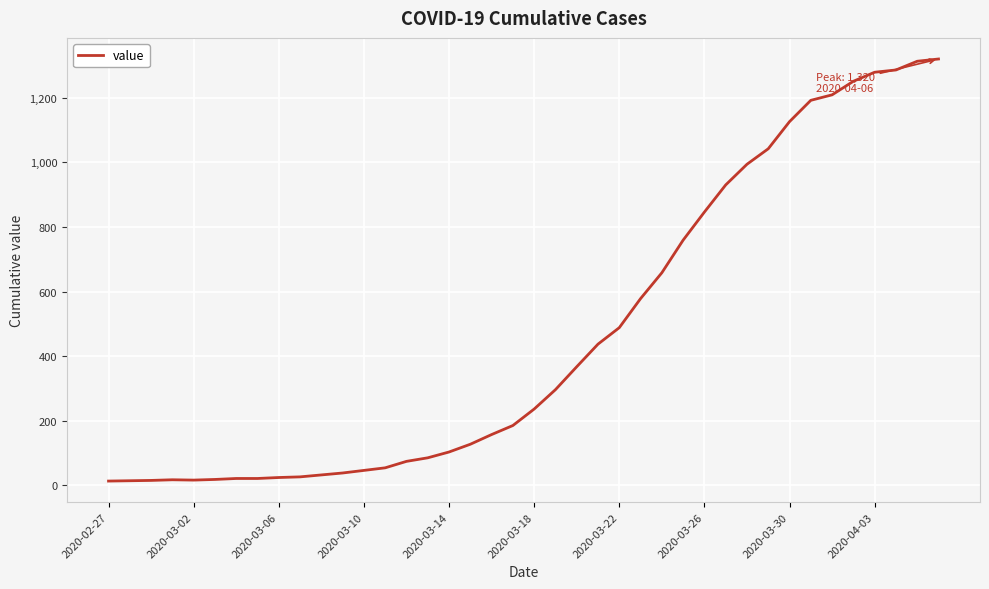

What is the greatest value displayed?

1320